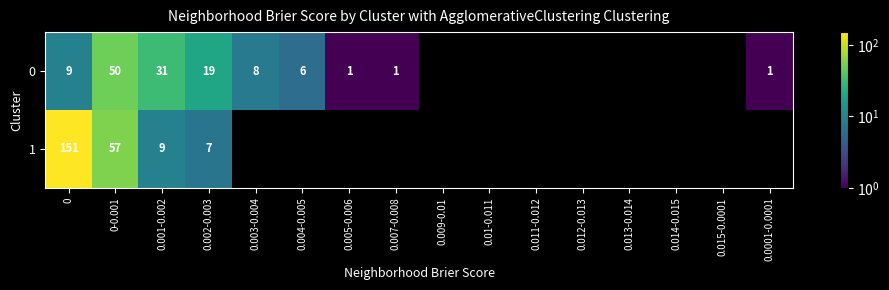

Is it true that 0 equals 9 at 0.004-0.005?

False